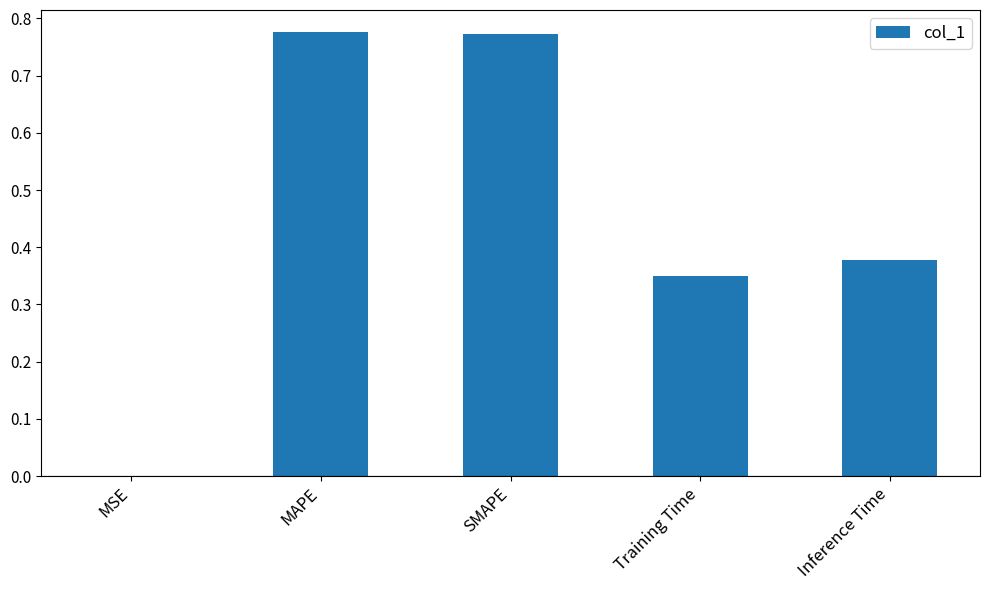

True or false: the data shows 1.1 at SMAPE.

False